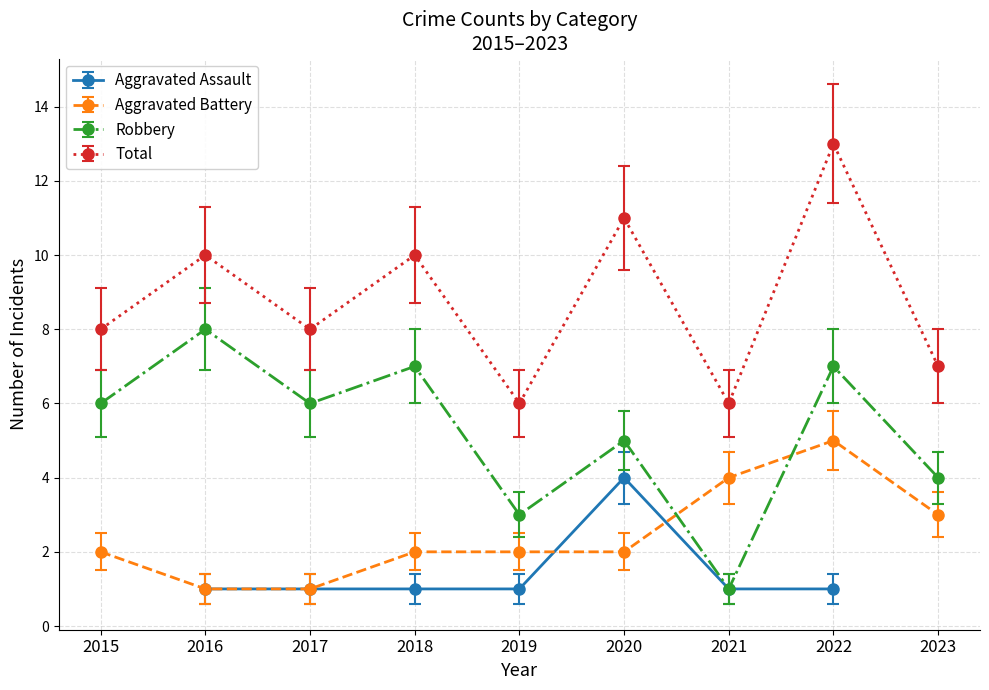

What is the lowest value of the Robbery series?

1